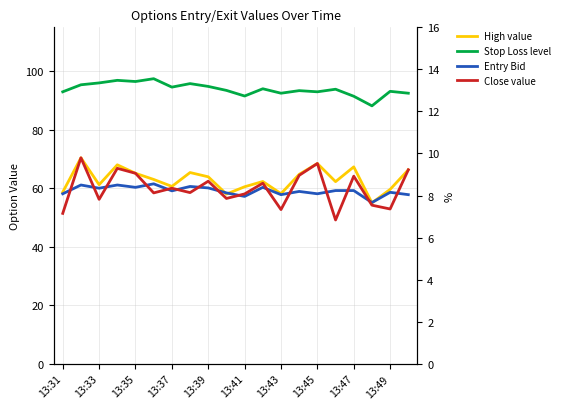

What position from the right is 13:31?

20